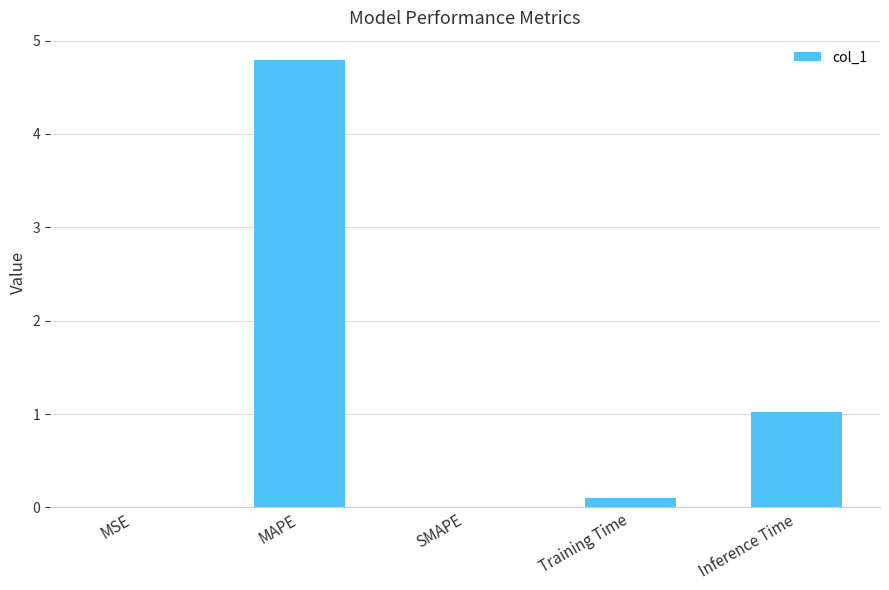

Where is the data nearest to the value 2?

Inference Time